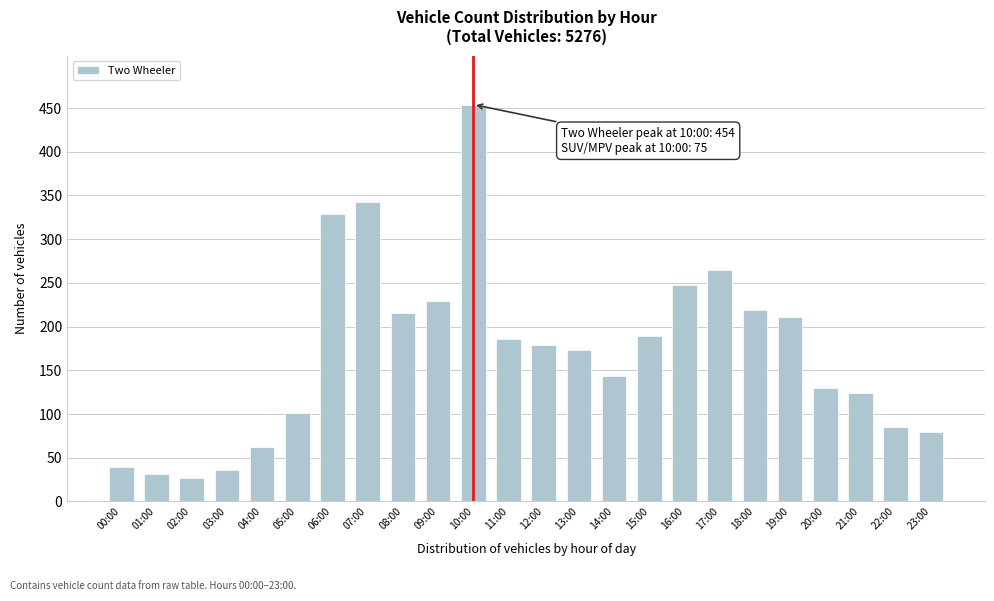

Reading left to right, extract all data points from this chart.

39	31	27	36	62	101	329	342	215	229	454	186	179	173	144	189	248	265	219	211	130	124	85	80